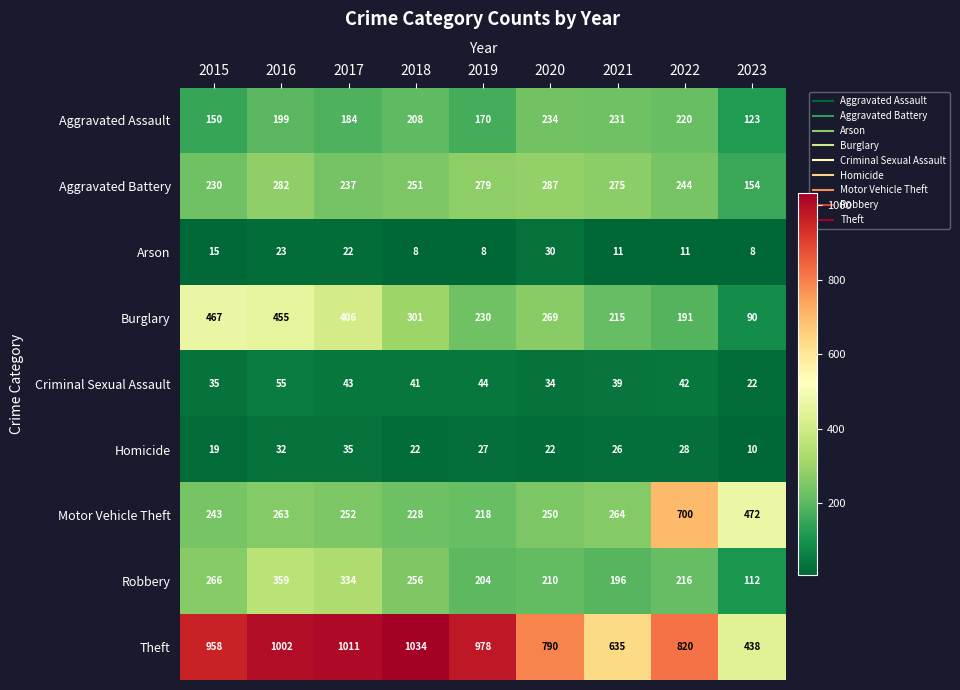

Is it true that Burglary equals 400 at 2018?

False